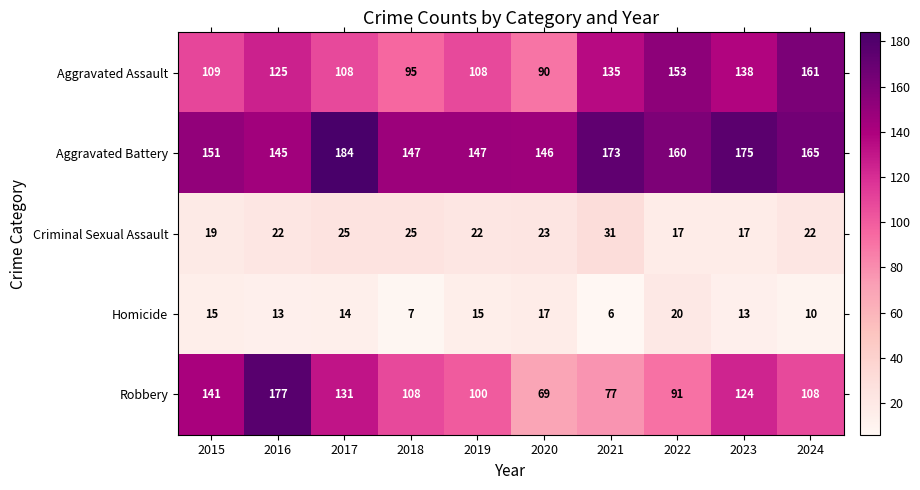

What is the minimum value shown in the chart?

6